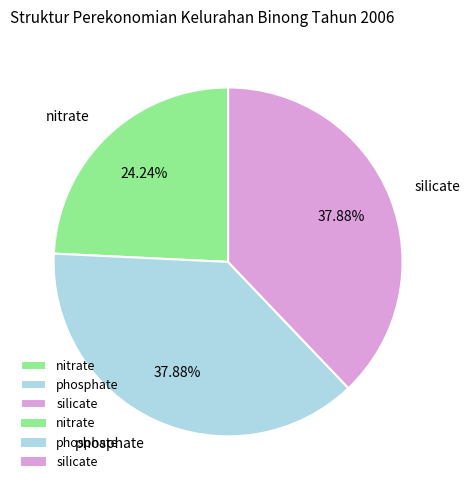

What percentage is the phosphate slice, to the nearest percent?

38%